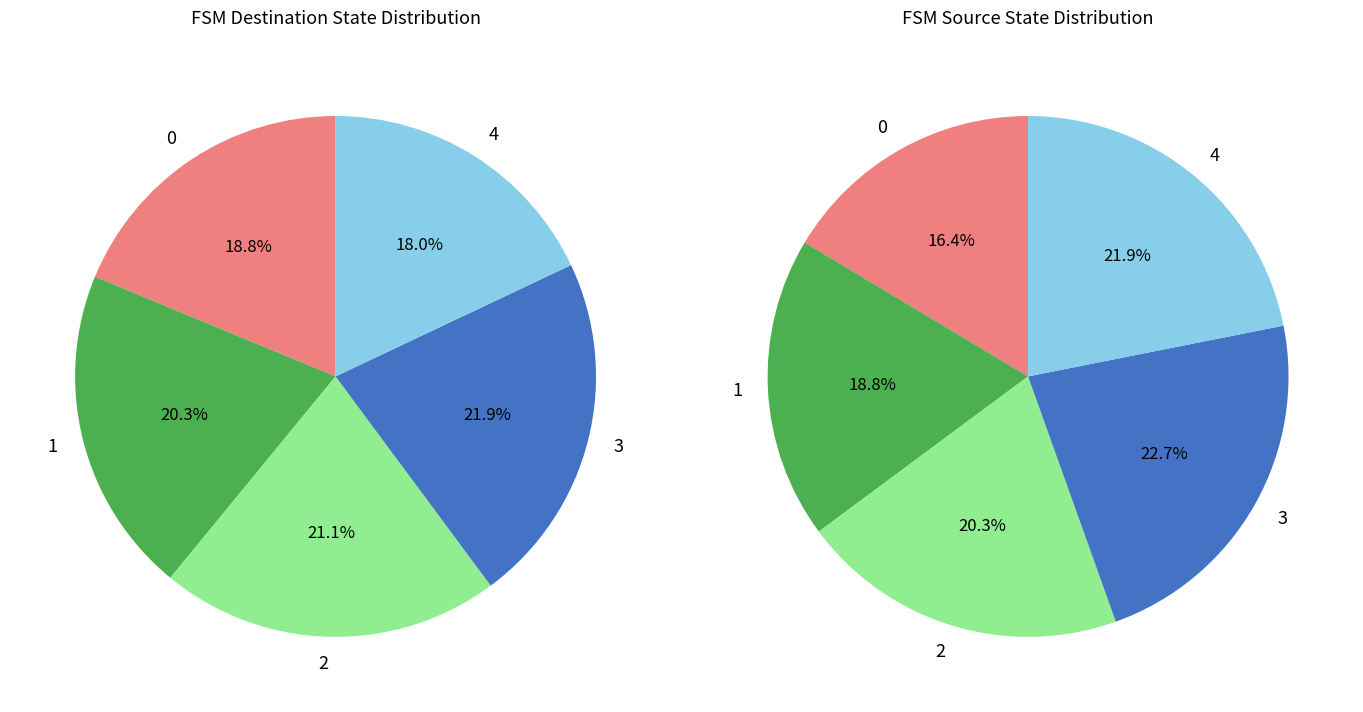

Which slice is the smallest?

4